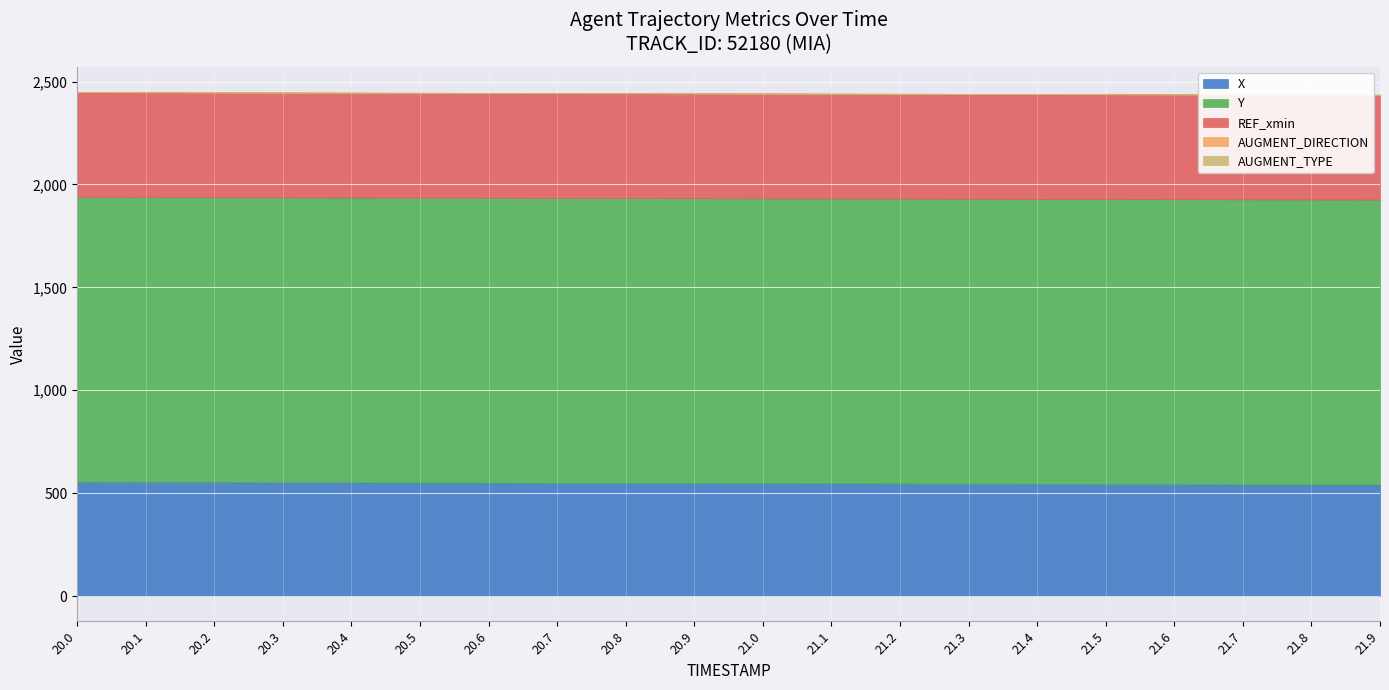

Reading right to left, transcribe all the data shown in this chart.

X: 542.0	542.7	543.3	544.0	544.6	545.3	546.0	546.7	547.4	548.1	548.8	549.5	550.2	550.9	551.6	552.3	553.0	553.7	554.4	555.1
Y: 1384.3	1384.3	1384.3	1384.4	1384.4	1384.4	1384.4	1384.4	1384.4	1384.4	1384.4	1384.3	1384.3	1384.3	1384.3	1384.2	1384.2	1384.2	1384.1	1384.0
REF_xmin: 508.6	508.6	508.6	508.6	508.6	508.6	508.6	508.6	508.6	508.6	508.6	508.6	508.6	508.6	508.6	508.6	508.6	508.6	508.6	508.6
AUGMENT_DIRECTION: 1.0	1.0	1.0	1.0	1.0	1.0	1.0	1.0	1.0	1.0	1.0	1.0	1.0	1.0	1.0	1.0	1.0	1.0	1.0	1.0
AUGMENT_TYPE: 0.0	0.0	0.0	0.0	0.0	0.0	0.0	0.0	0.0	0.0	0.0	0.0	0.0	0.0	0.0	0.0	0.0	0.0	0.0	0.0